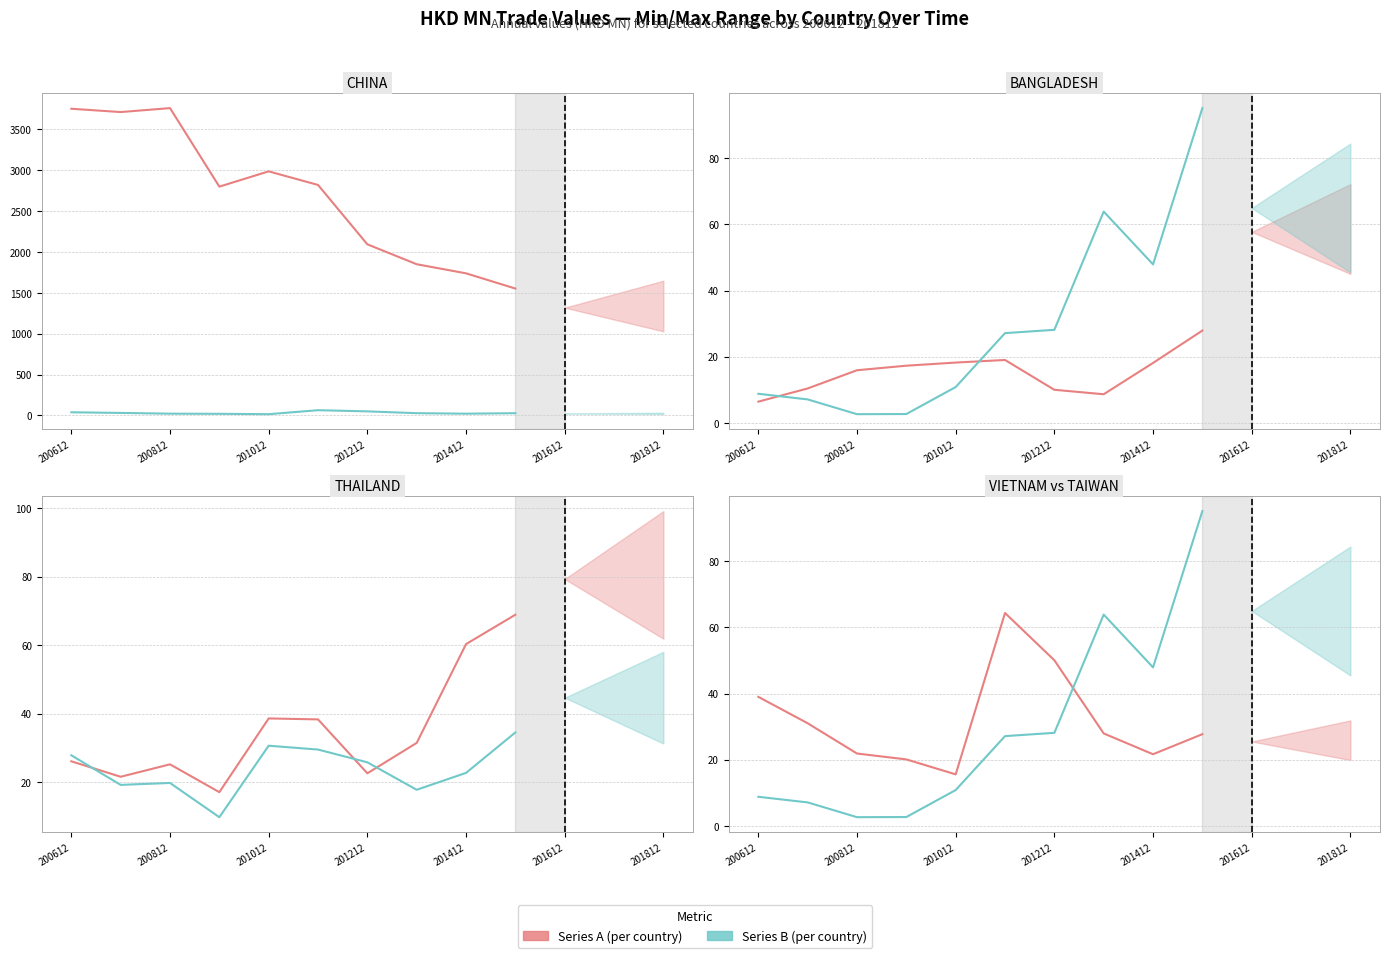

Which series has the widest spread of values?

CHINA